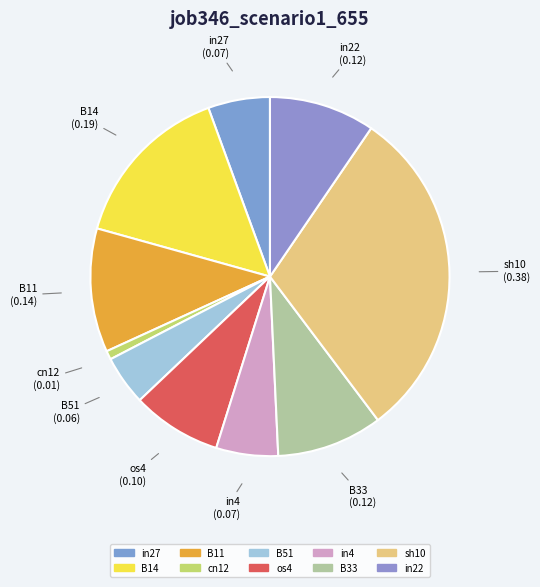

What is the largest slice in the pie chart?

sh10